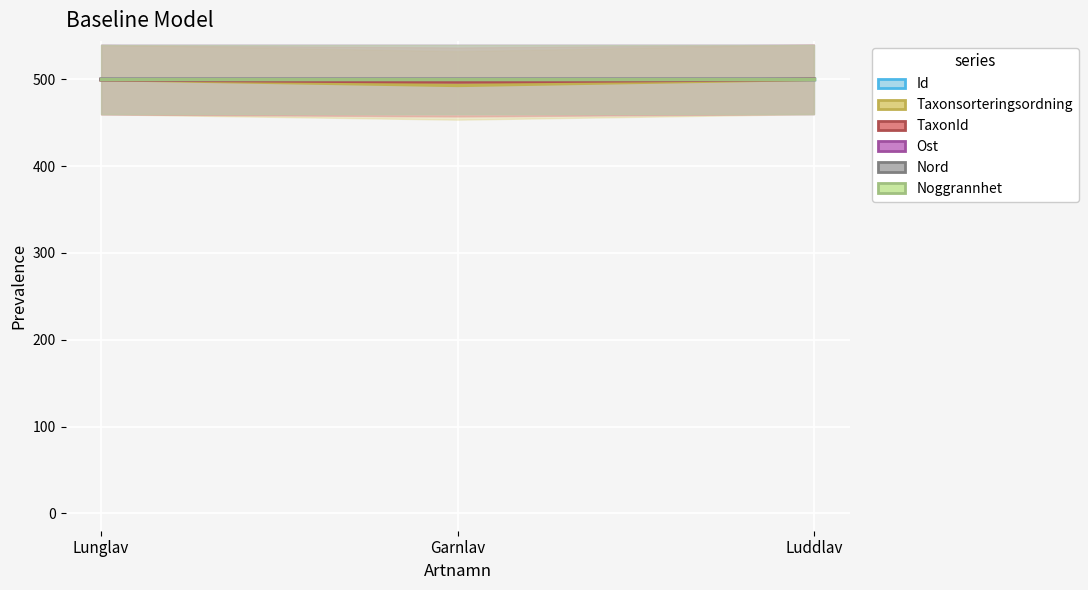

Is the value of Taxonsorteringsordning at Garnlav greater than the value of Noggrannhet at Luddlav?

No